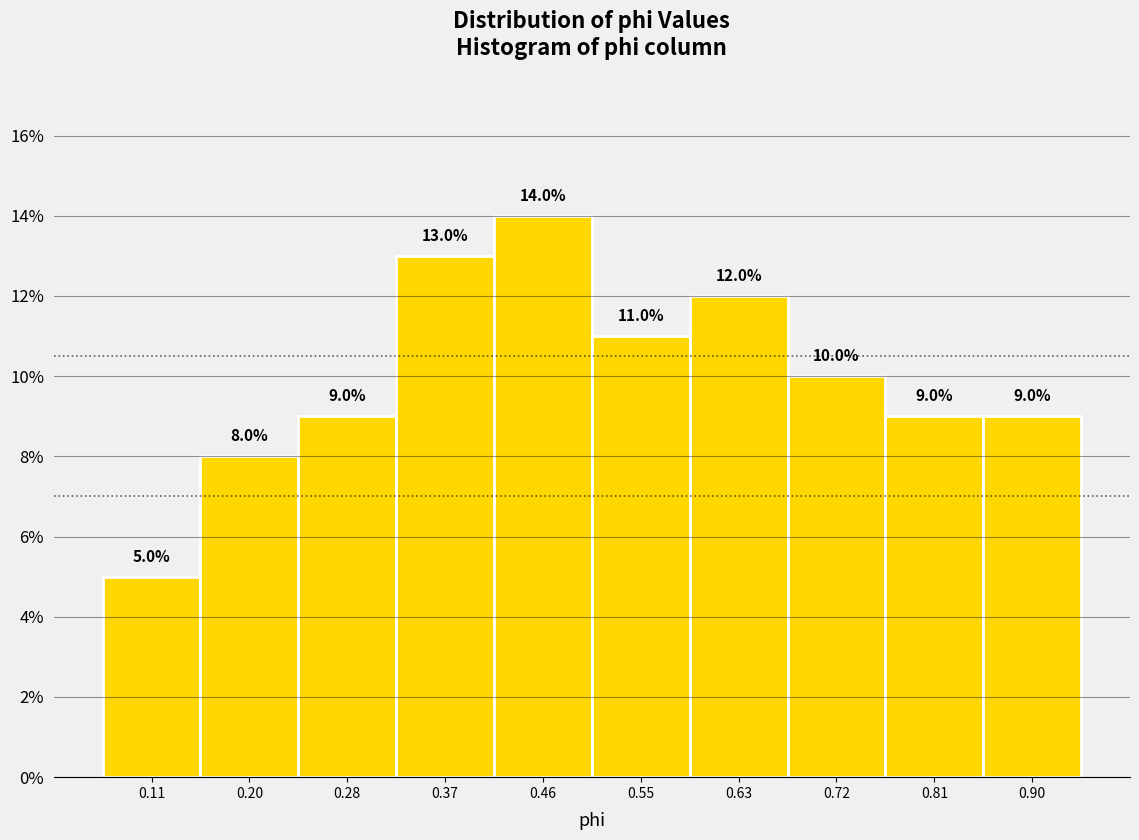

Which range on the x-axis has the tallest bar?

0.41 to 0.50